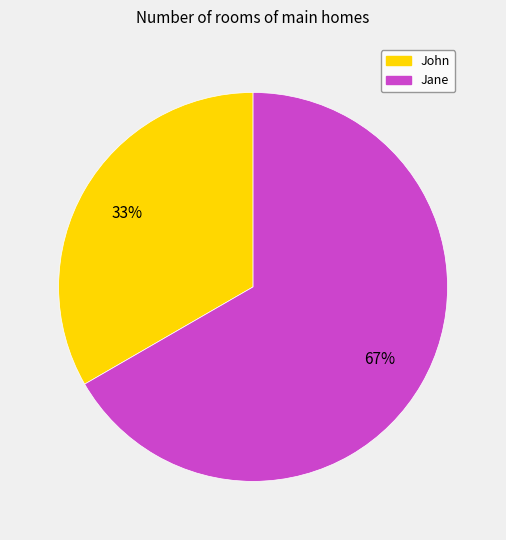

Which category has the biggest portion of the pie?

Jane